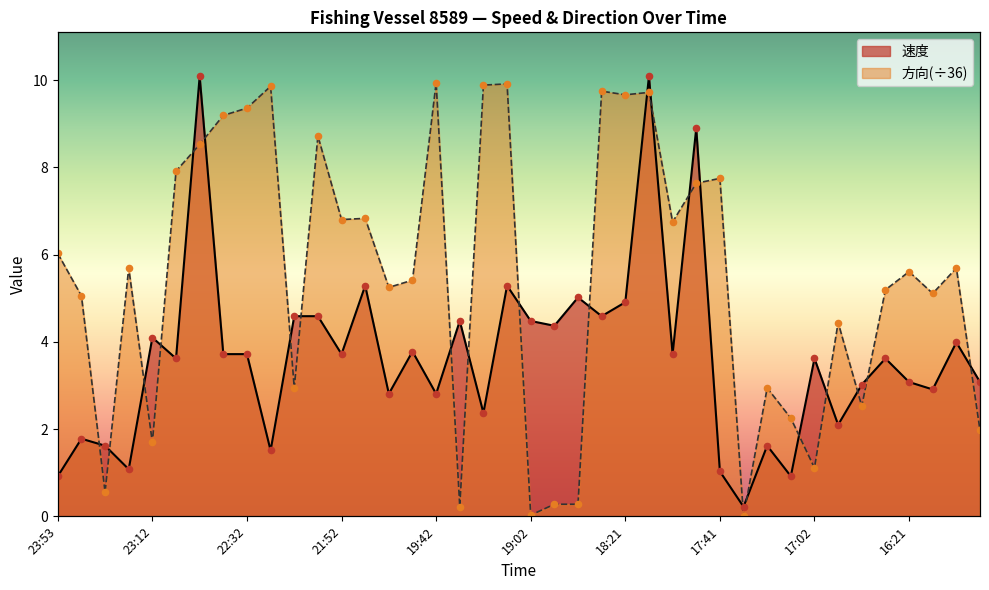

At how many categories does at least one series exceed 8?

12